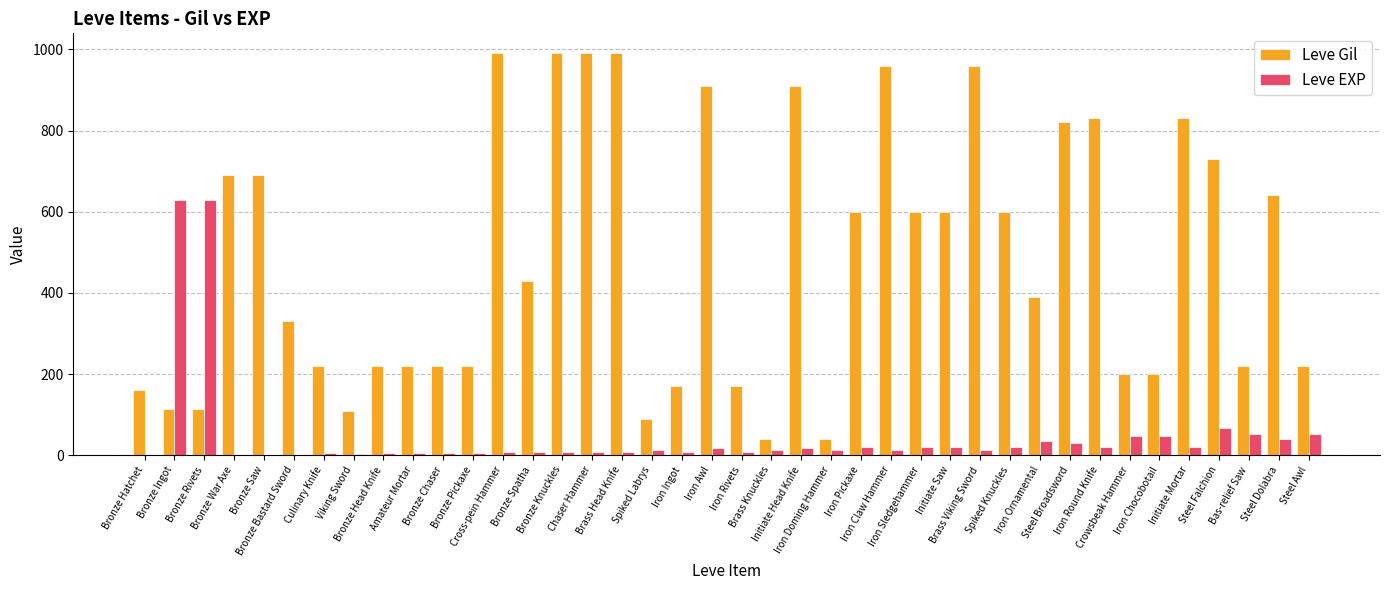

Which series has the largest total across all categories?

Leve Gil